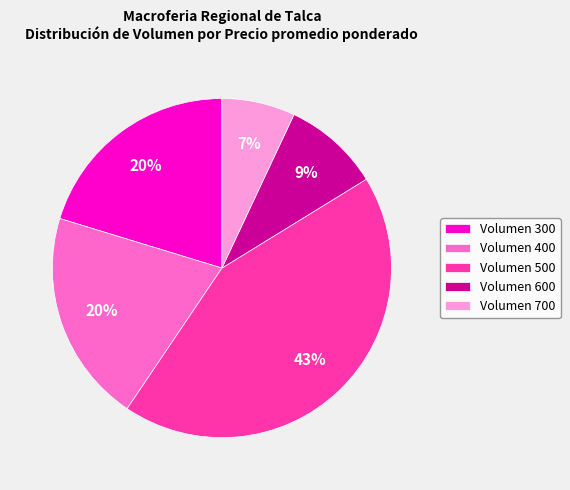

Which category has the smallest portion of the pie?

Volumen 700